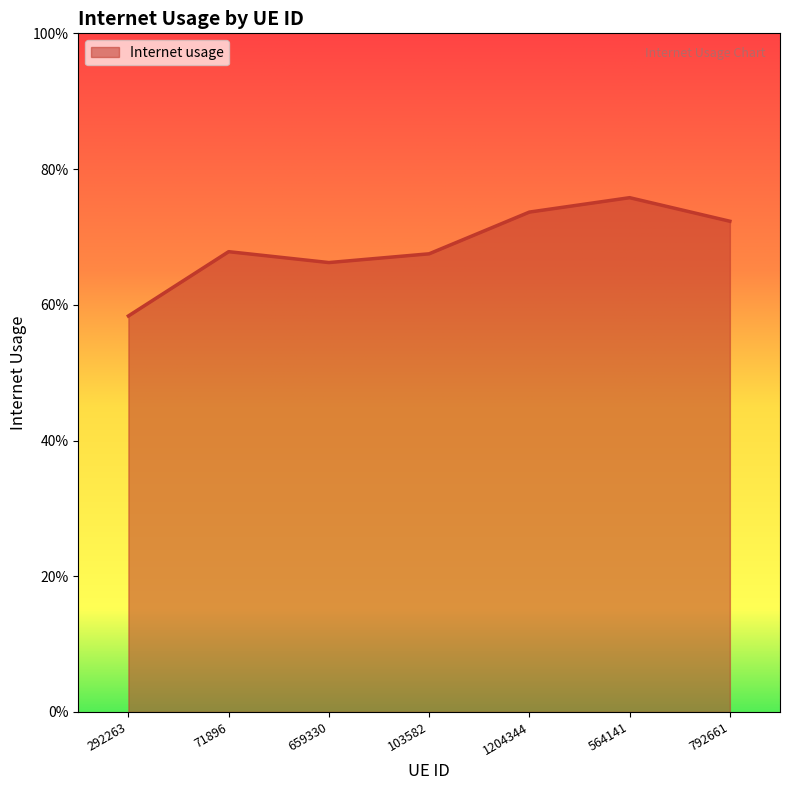

At which category does the chart reach its peak across all series?

564141